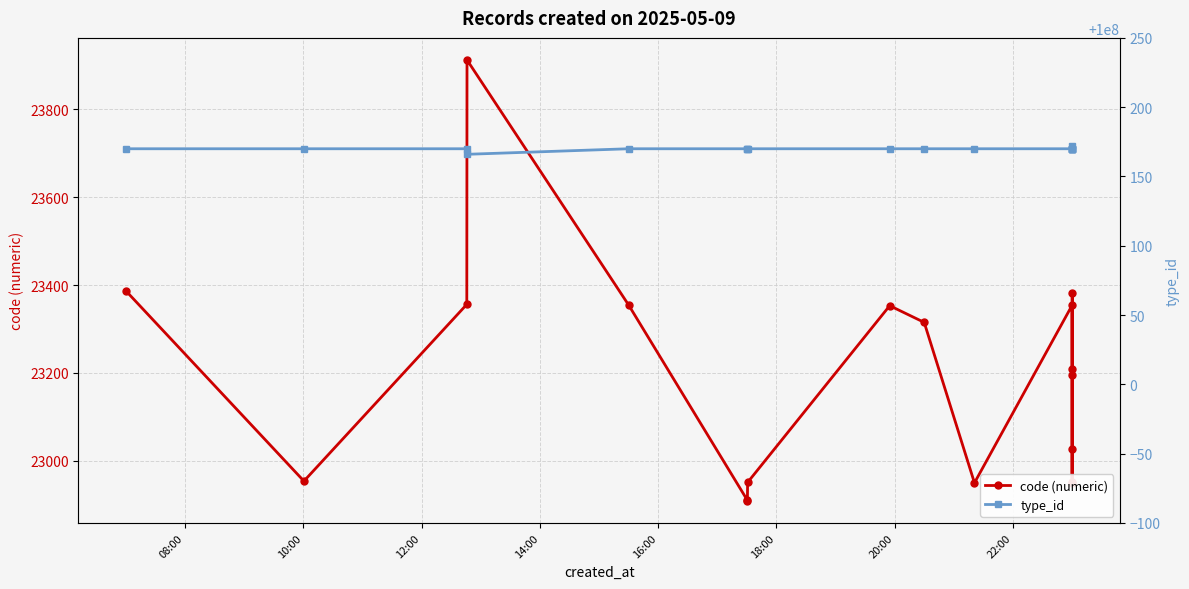

What is the value of the code (numeric) point at the 13th from the left?

22952